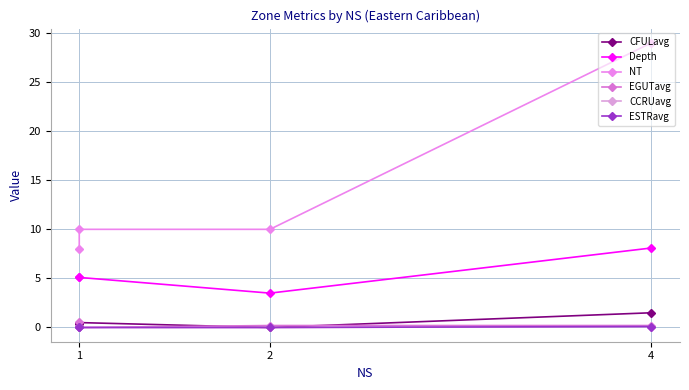

Which series has the largest total across all categories?

NT